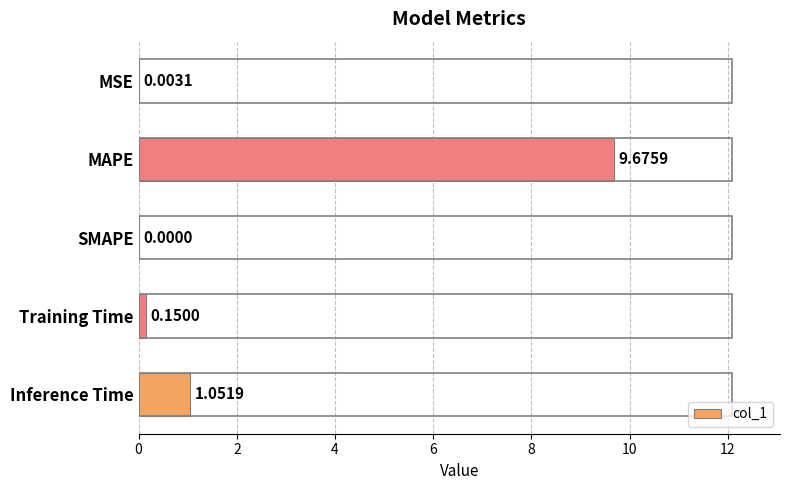

What is the change in value from MSE to Inference Time?

+1.0